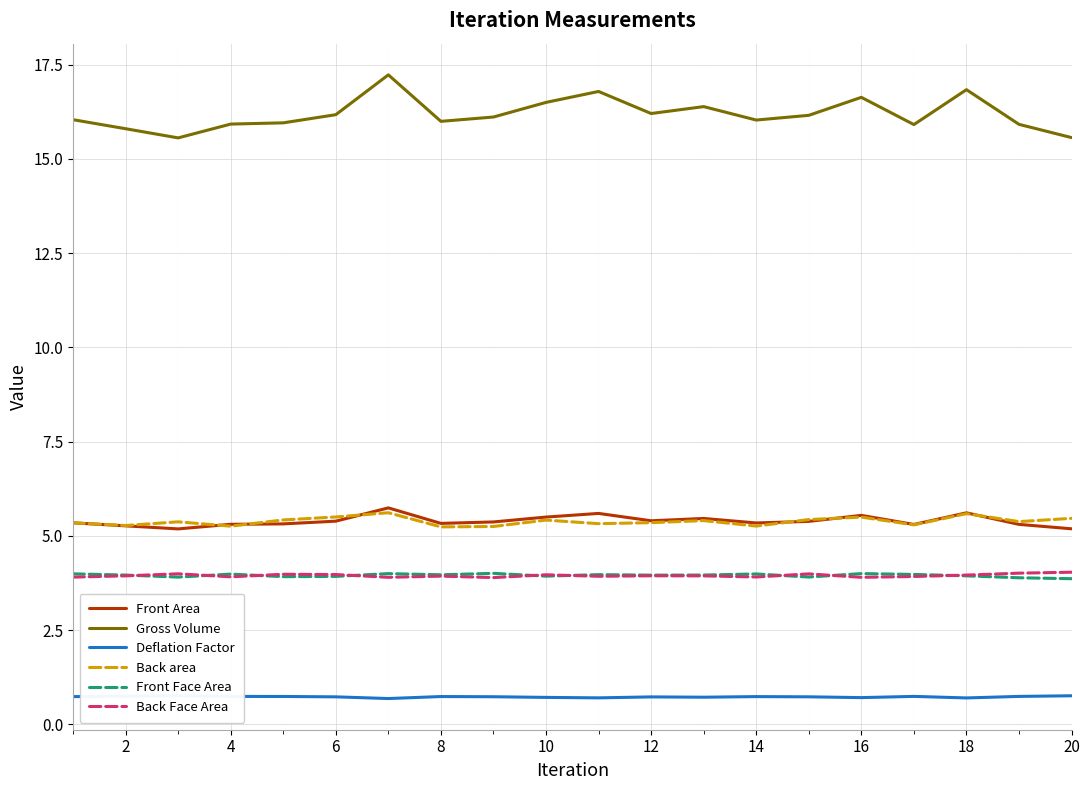

True or false: Front Face Area and Deflation Factor cross at least once.

False